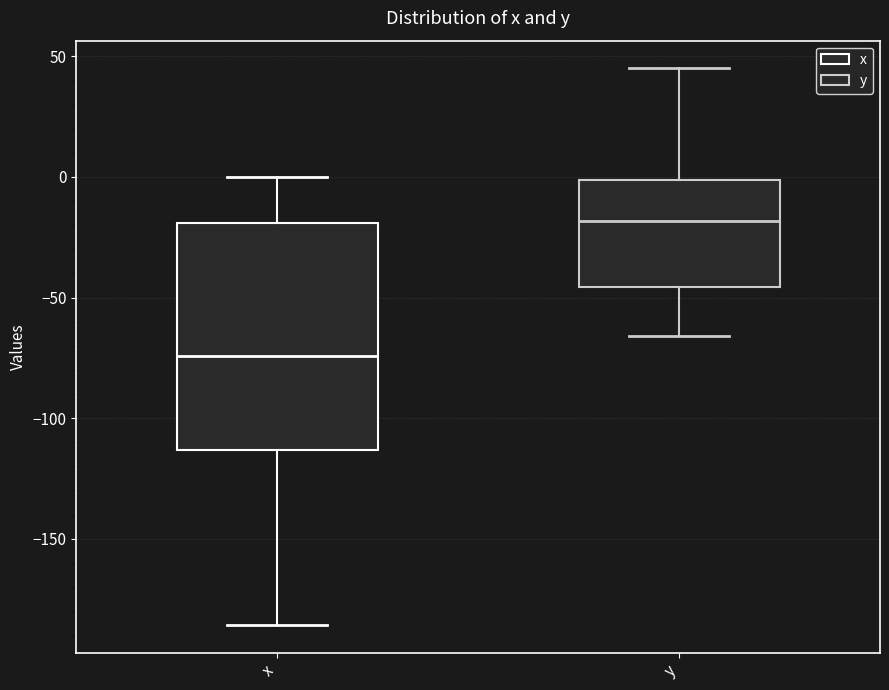

Comparing the boxes themselves (not the whiskers), which one is the tallest?

x